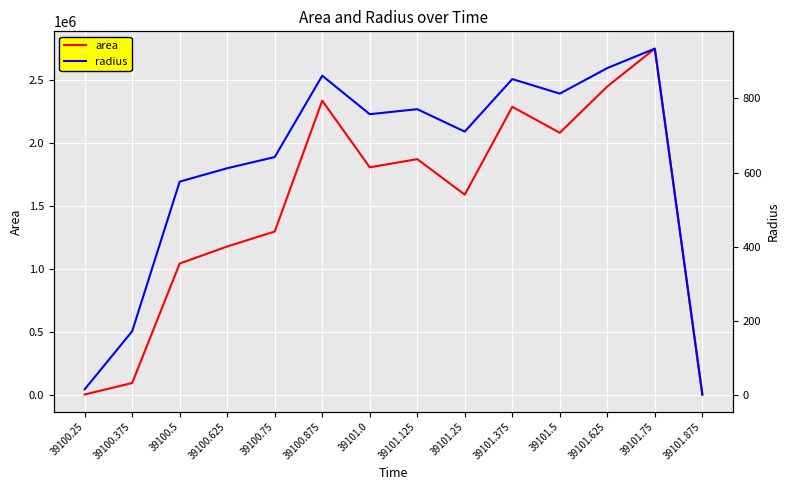

True or false: radius and area intersect in this chart.

False